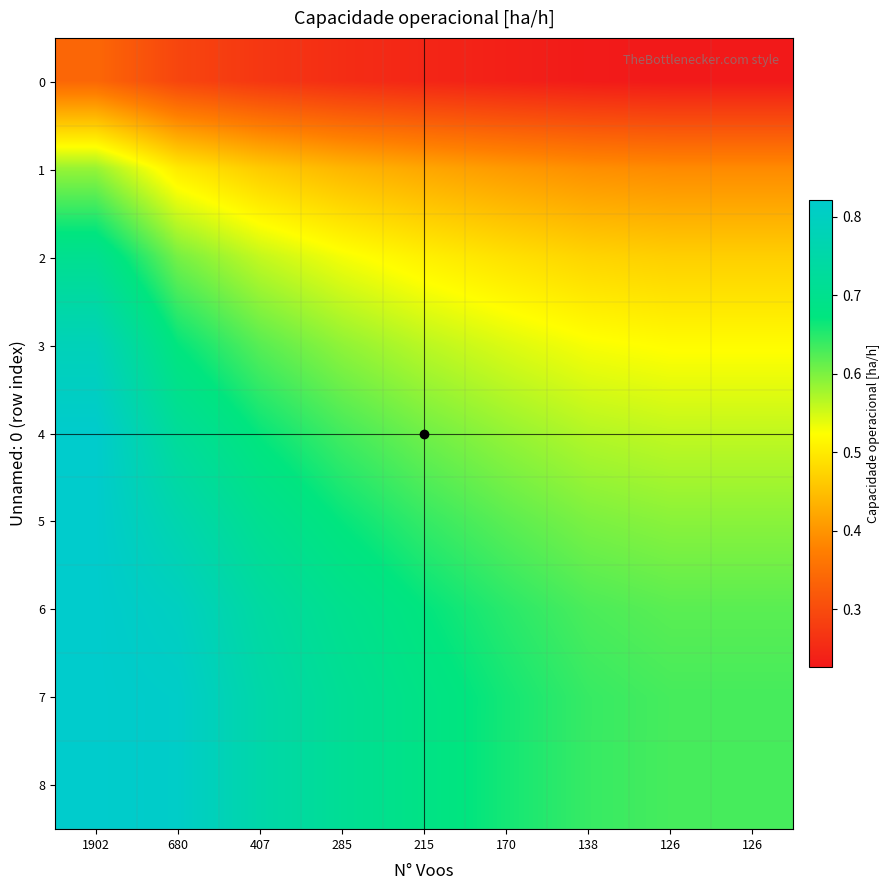

Which series has the largest range (max minus min)?

3